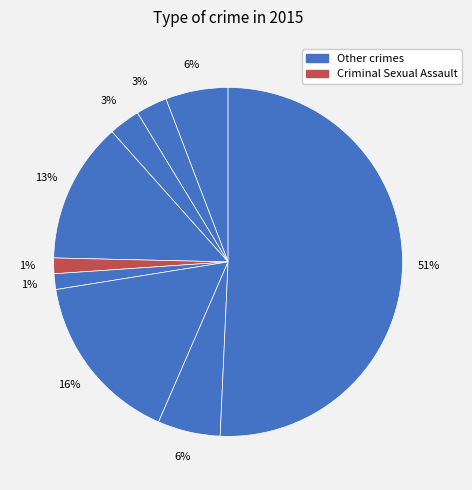

Is there any slice that represents more than half of the pie?

Yes